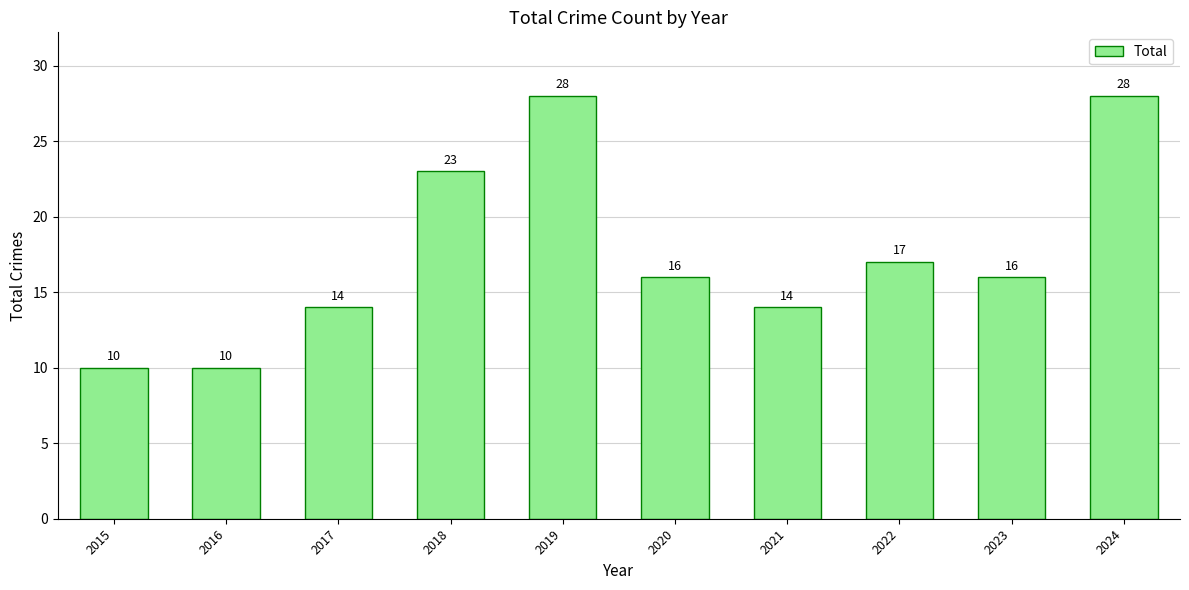

Read the value at 2015.

10